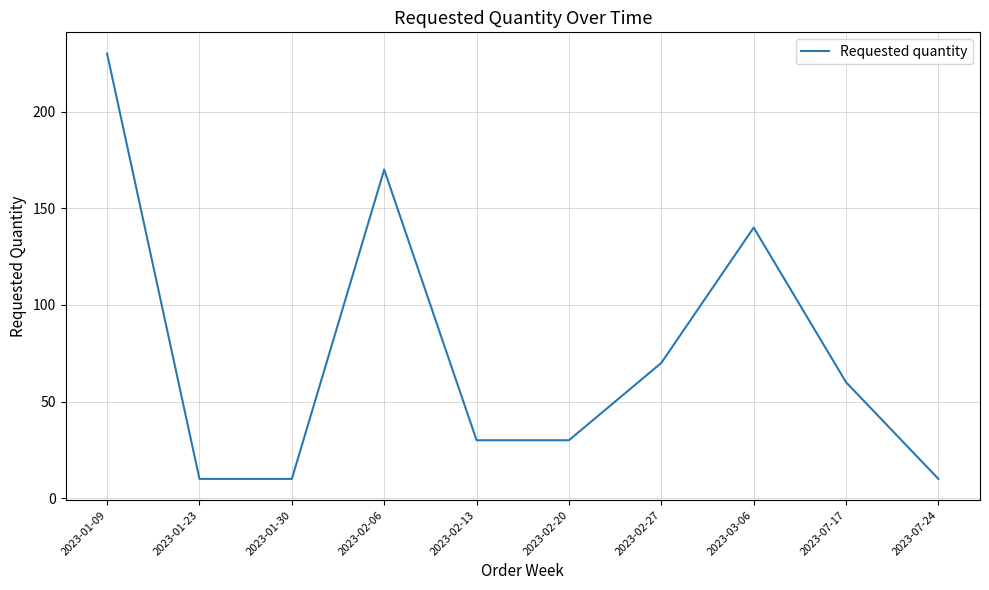

Where is the data nearest to the value 120?

2023-03-06